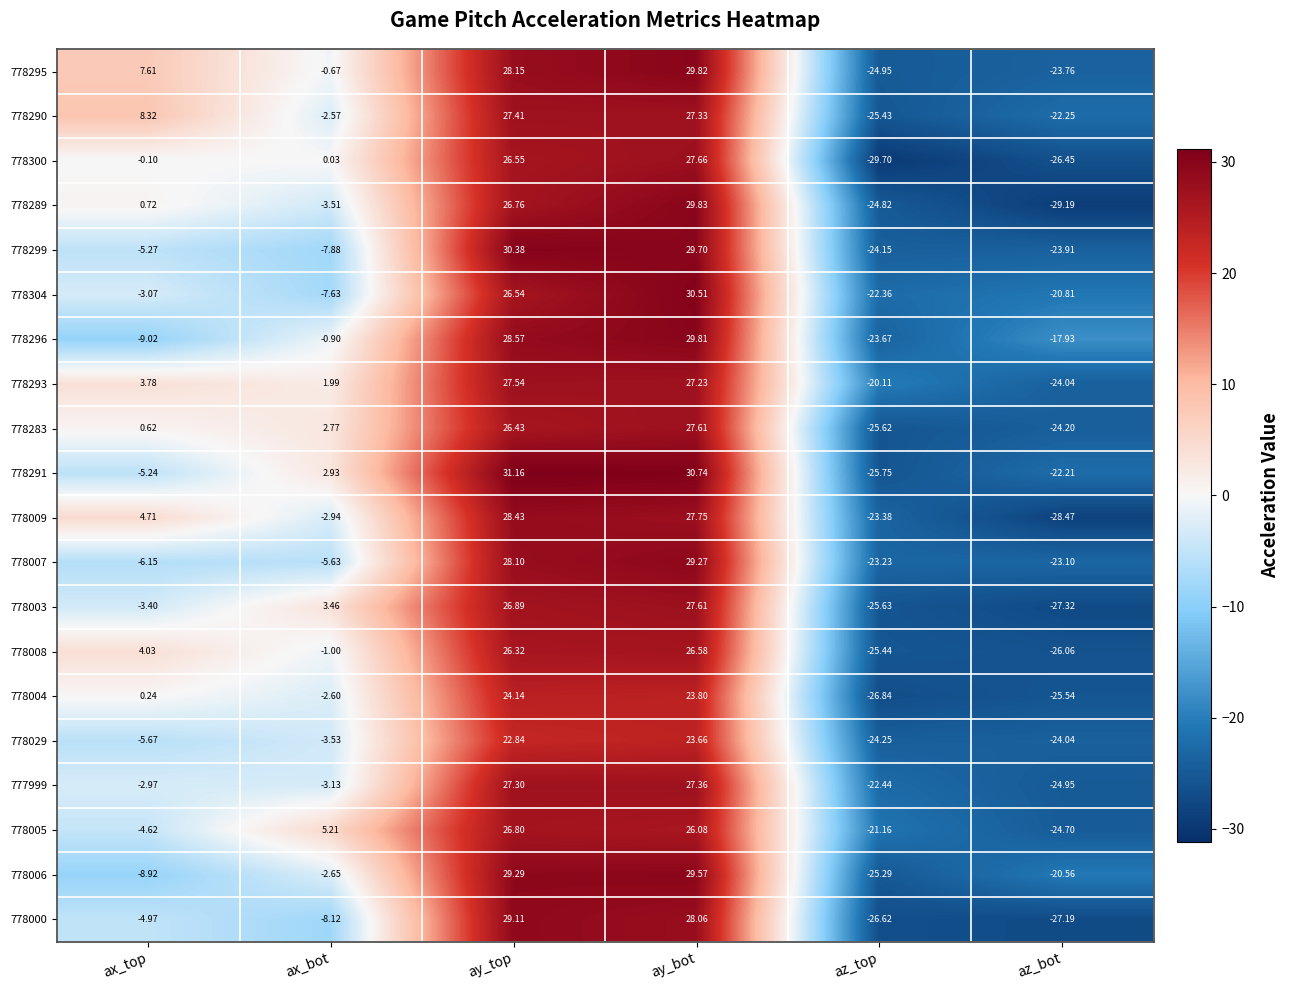

Is the value of 778000 at az_bot greater than the value of 778300 at az_top?

Yes